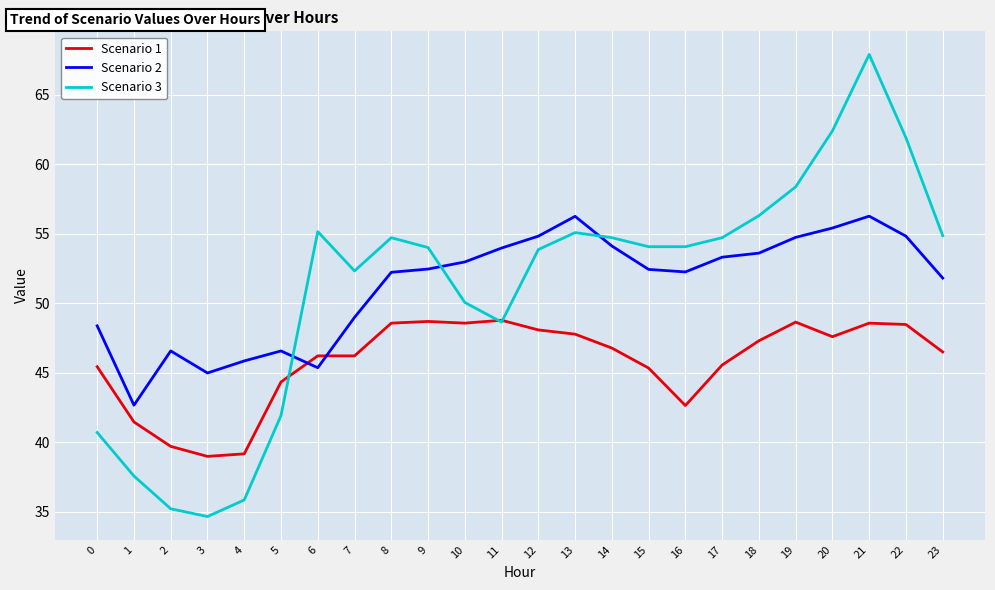

What is the total value across all series at 3?

118.6